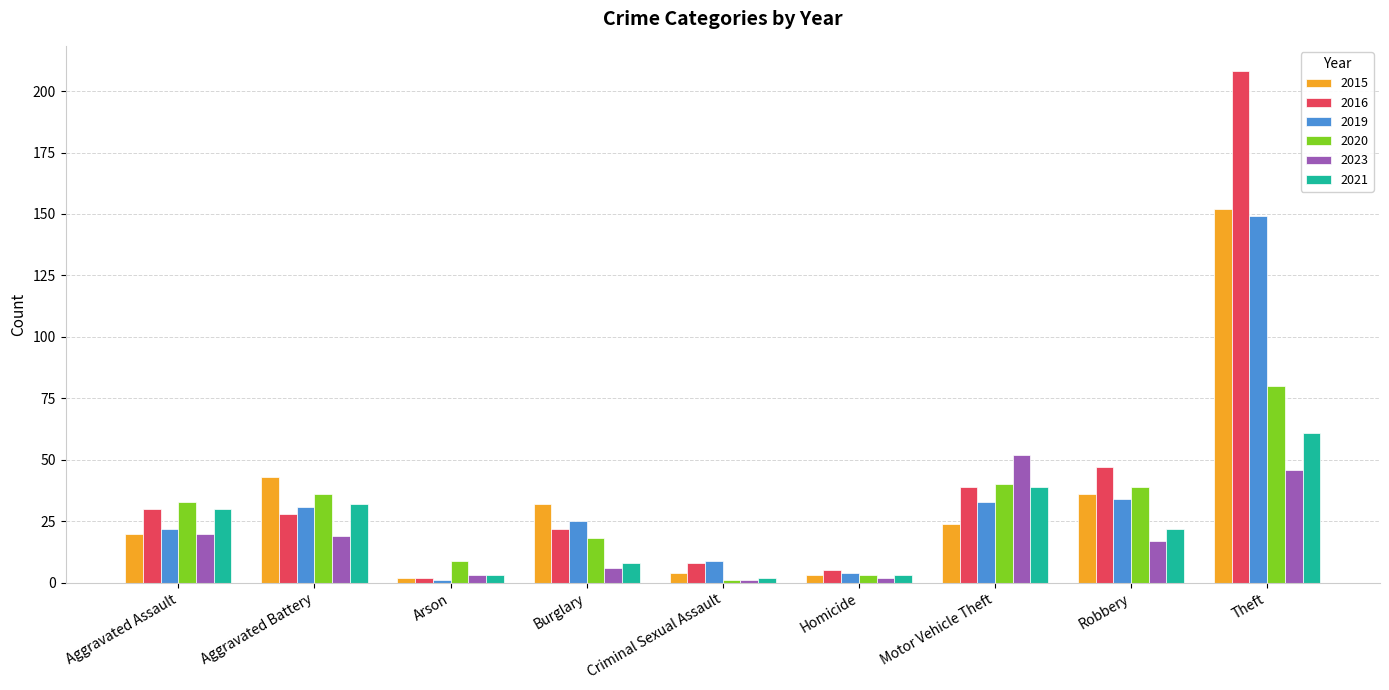

Which series has the widest spread of values?

2016